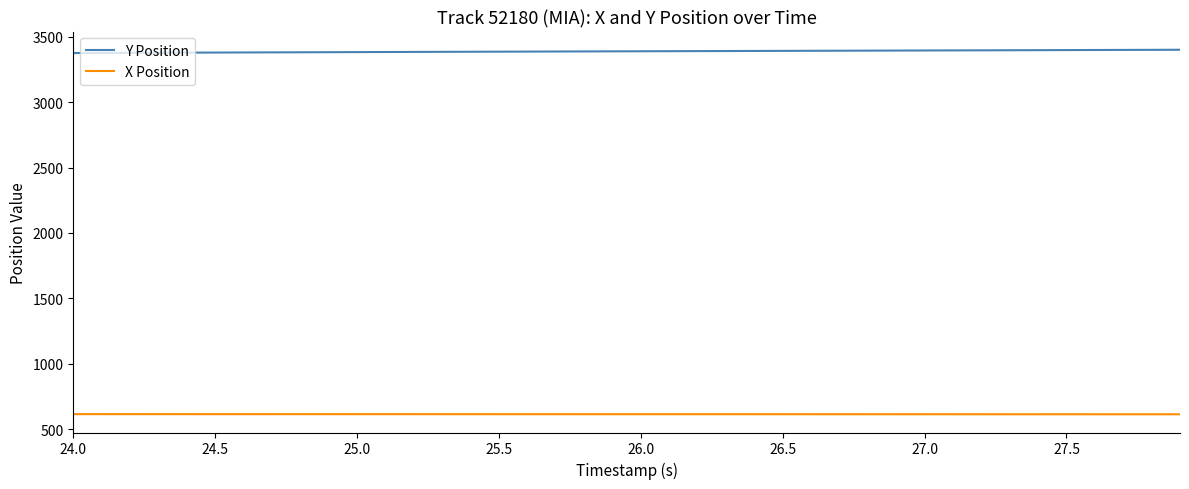

List the series in order of their peak value, lowest first.

X Position, Y Position